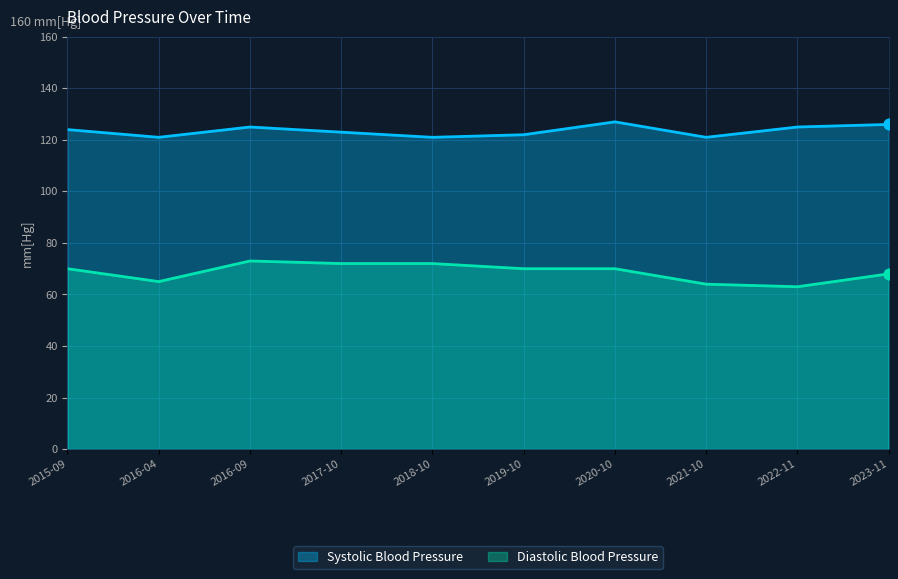

What is the total value across all series at 2015-09?

194